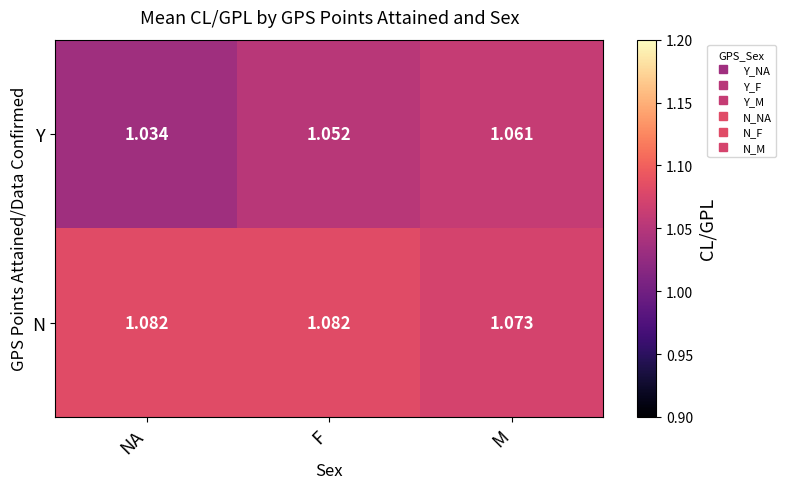

Which series has the widest spread of values?

Y